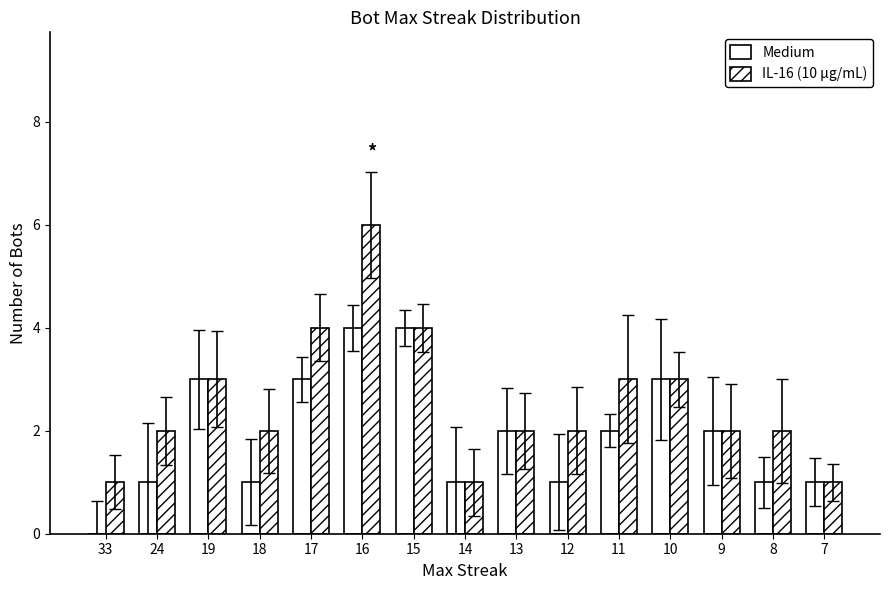

What is the sum of the IL-16 (10 µg/mL) values at 15 and 33?

5